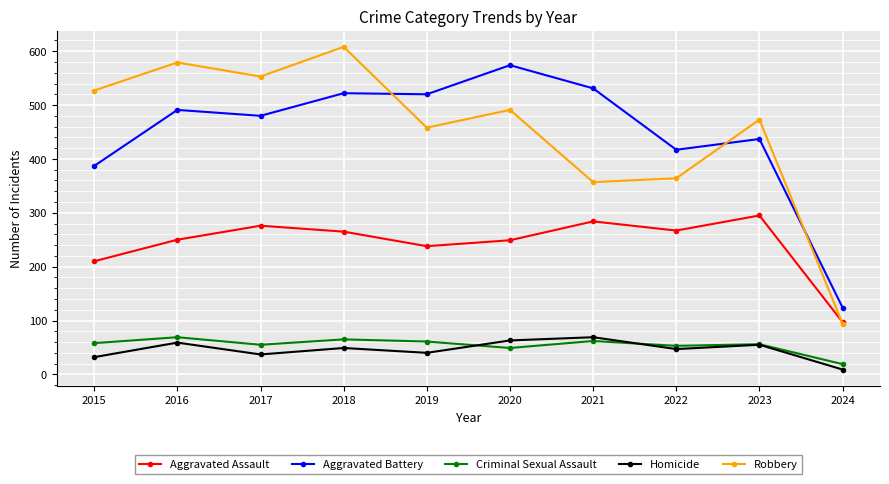

Where is the first local minimum for Criminal Sexual Assault?

2017